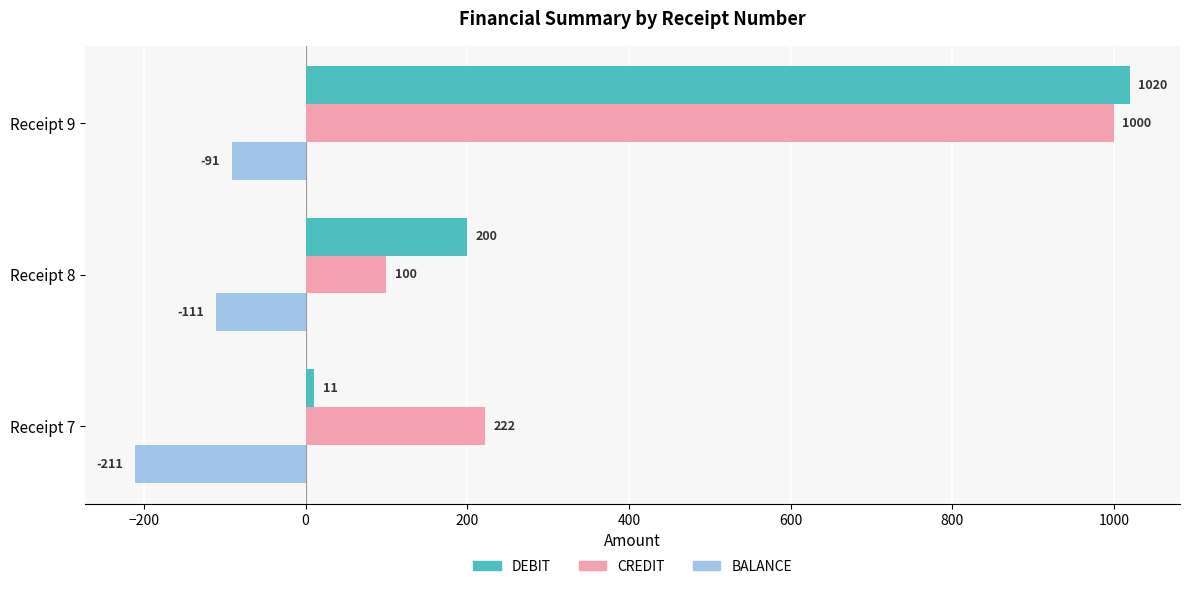

What is the spread (max minus min) of values at Receipt 8?

311